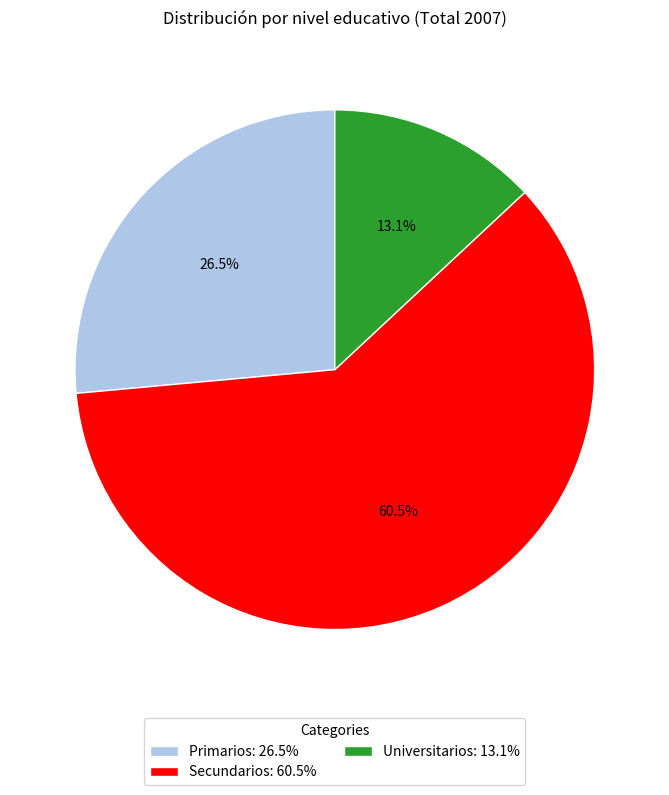

Rank the categories by value from lowest to highest.

Universitarios, Primarios, Secundarios